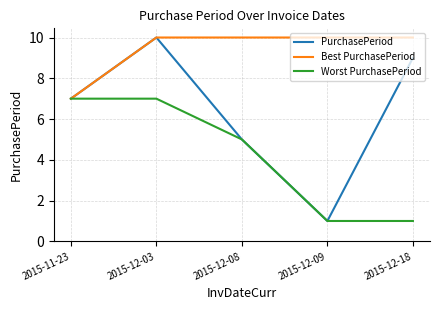

Which series has the largest total across all categories?

Best PurchasePeriod